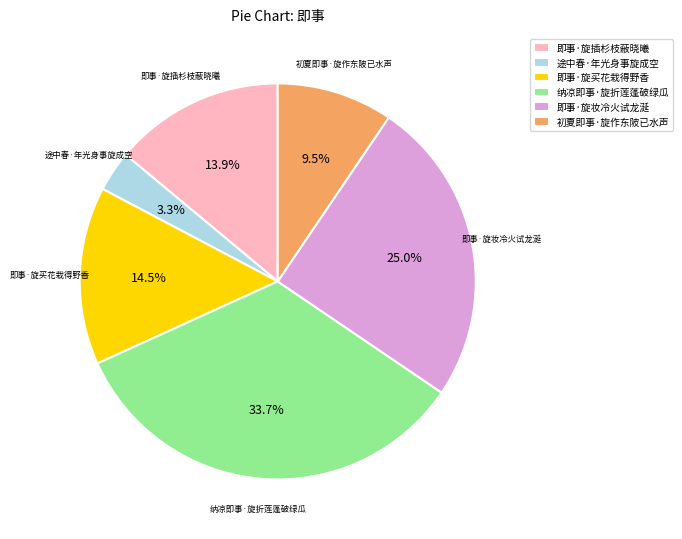

How many segments does this pie chart have?

6